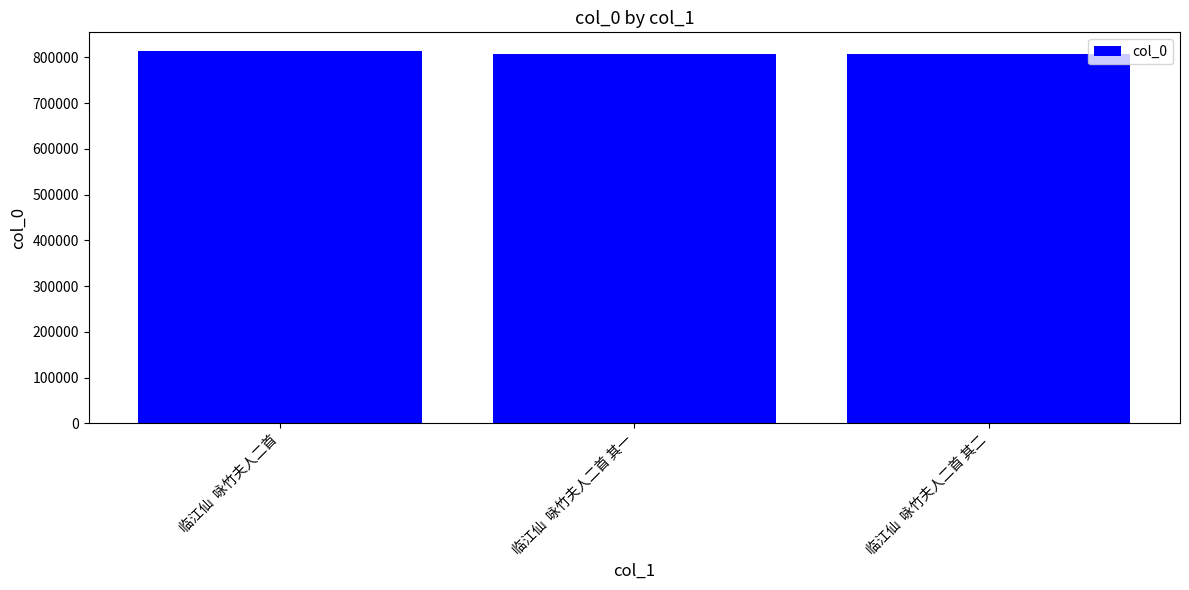

Where is the data nearest to the value 810554?

临江仙  咏竹夫人二首 其二